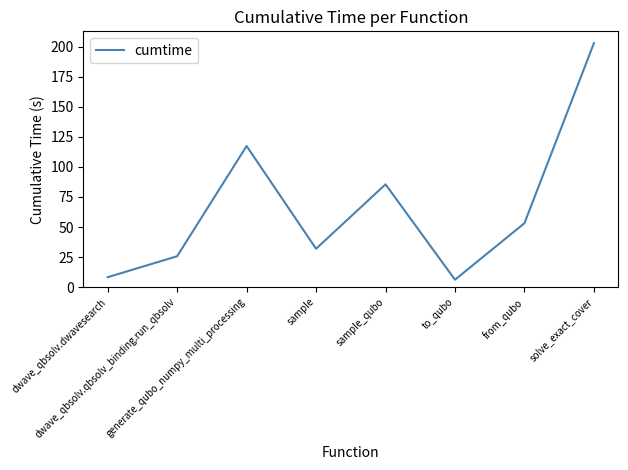

What is the difference between the maximum and minimum values?

196.6